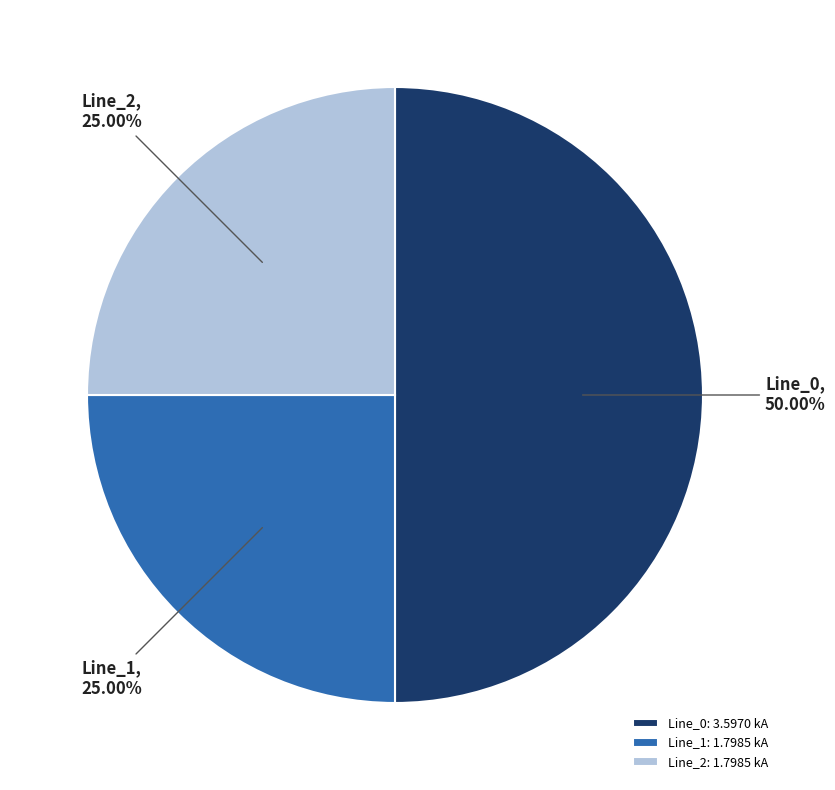

To the nearest percent, what portion does Line_2 represent?

25%